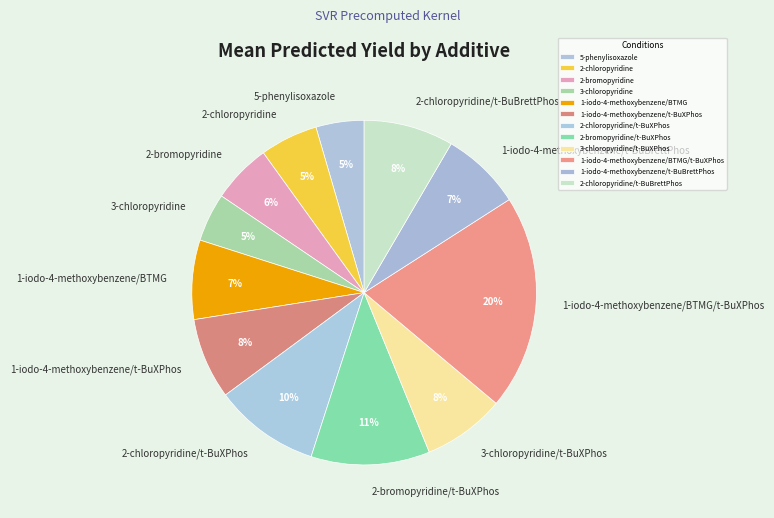

What is the largest slice in the pie chart?

1-iodo-4-methoxybenzene/BTMG/t-BuXPhos